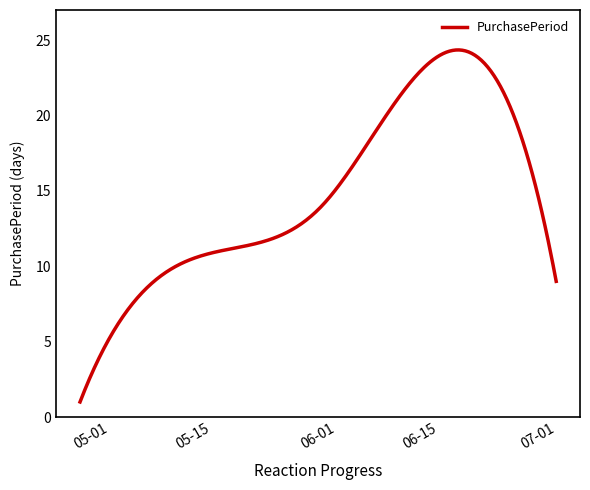

What is the minimum value shown in the chart?

1.0